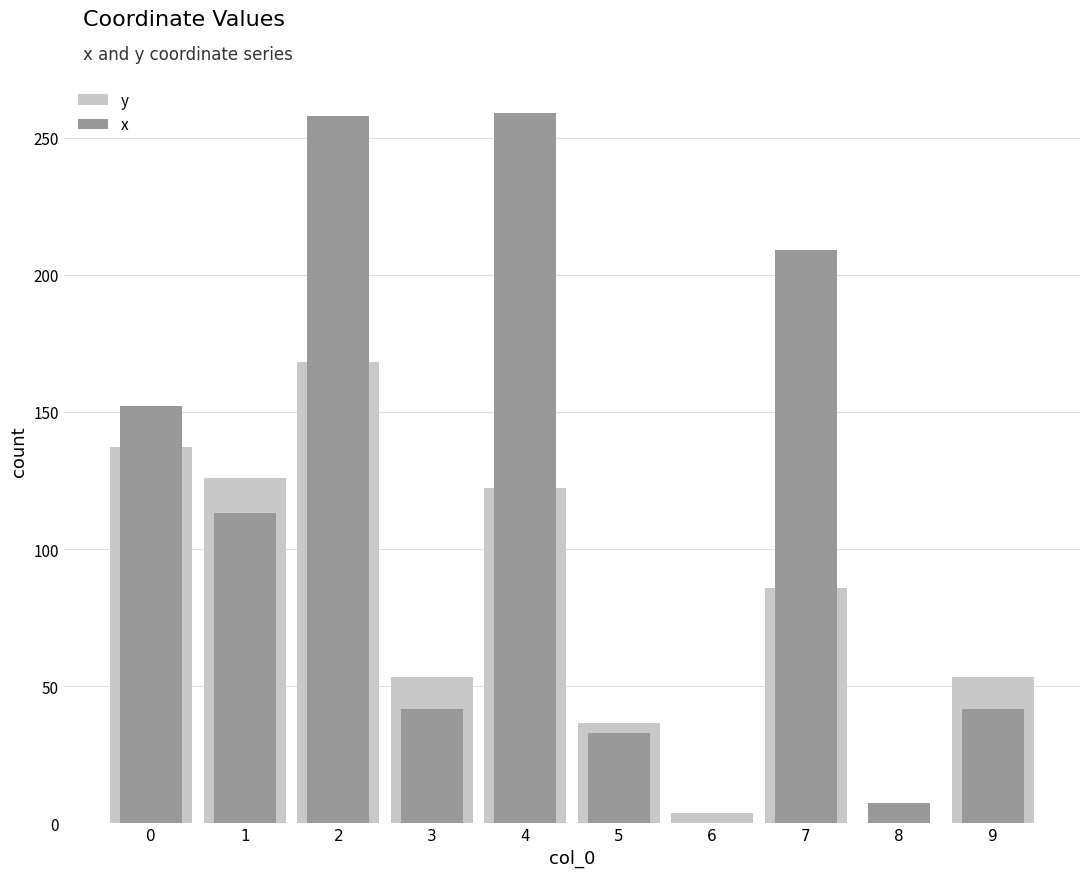

What are all the series names shown in the legend?

y, x